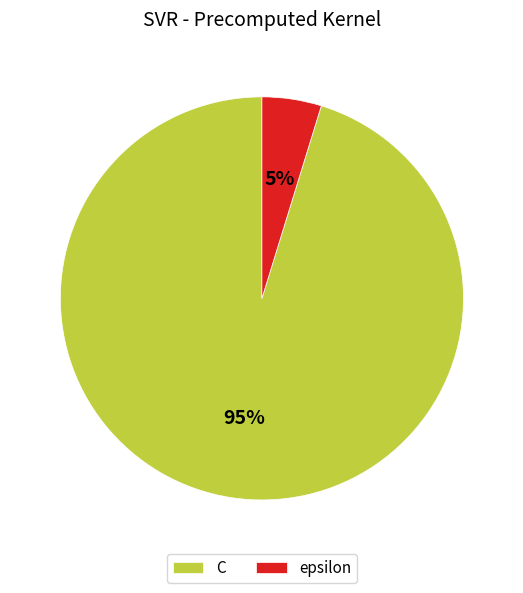

What percentage is the epsilon slice, to the nearest percent?

5%